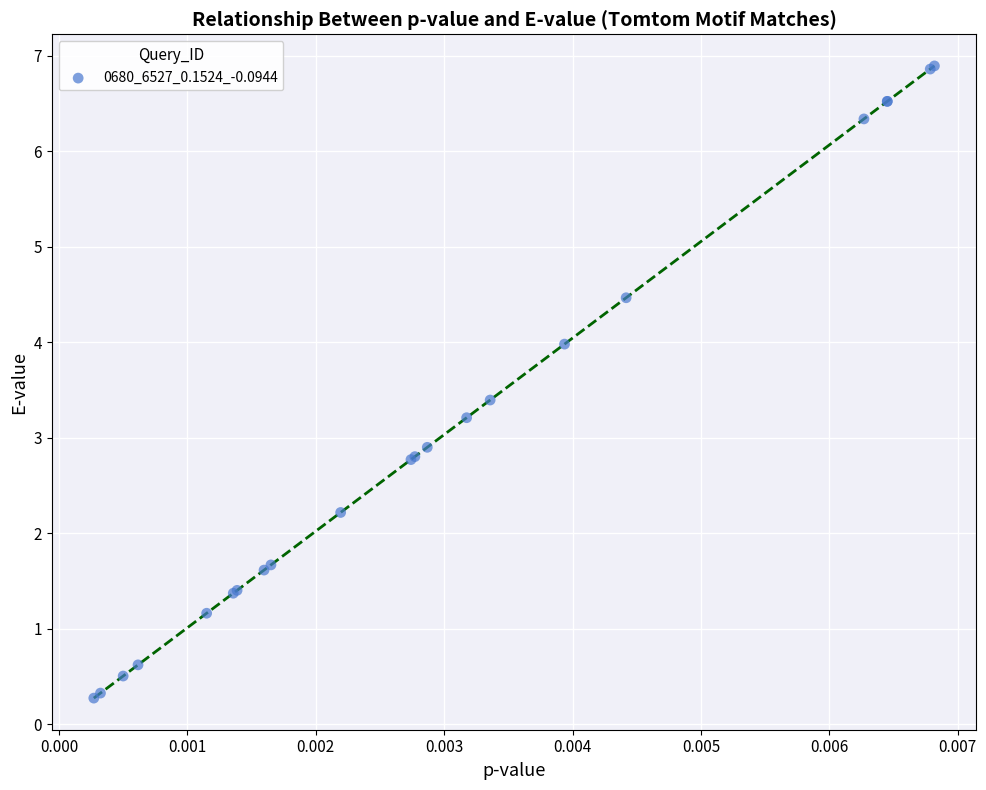

What Y value in the scatter plot is closest to 3?

2.9